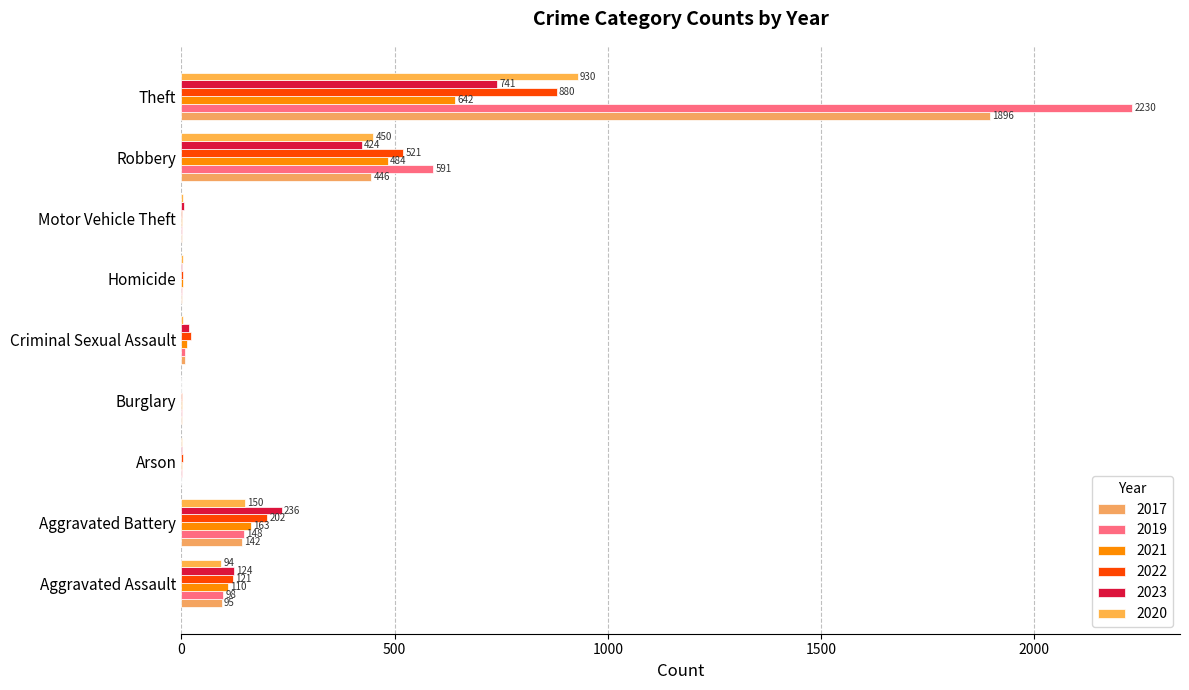

What is the sum of all 2017 values?

2592